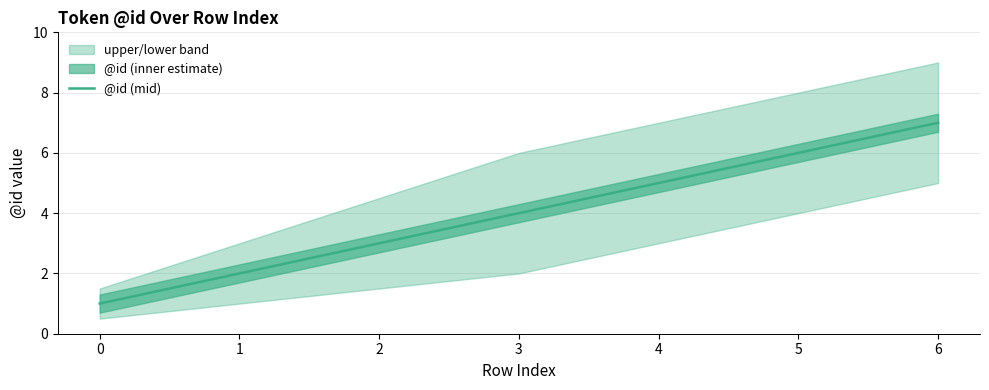

Does the chart have visible grid lines?

Yes